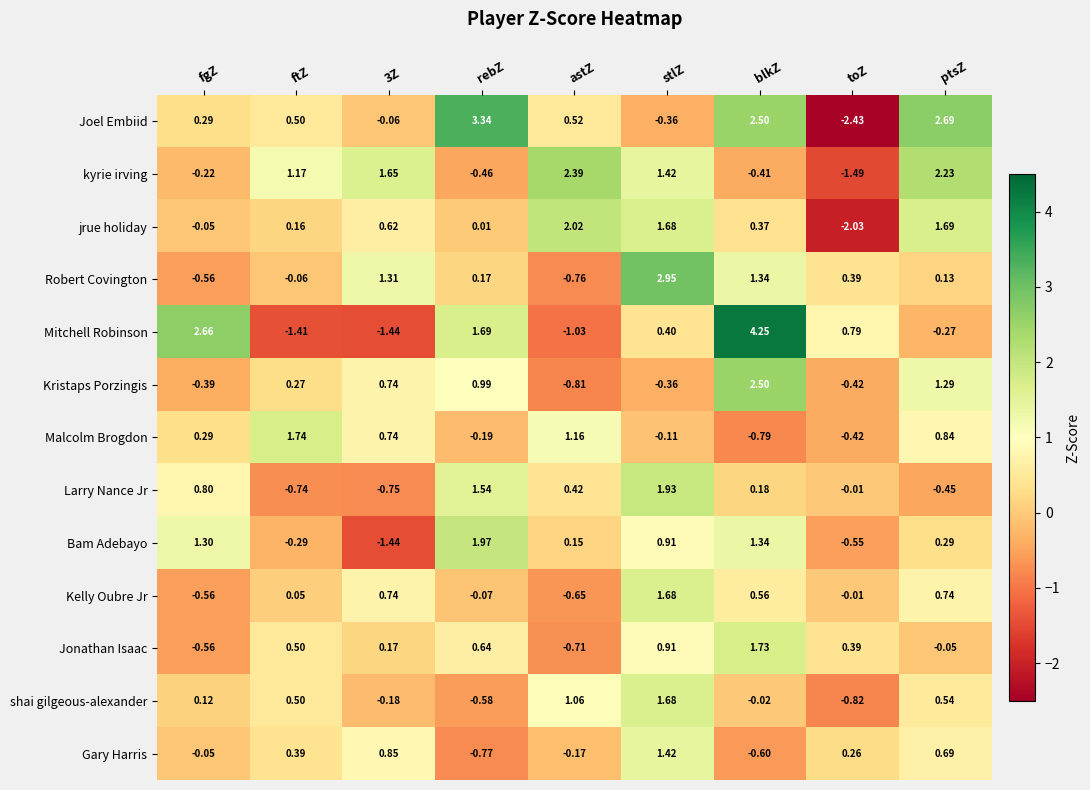

Between ftZ and ptsZ, which series saw the biggest shift?

Joel Embiid